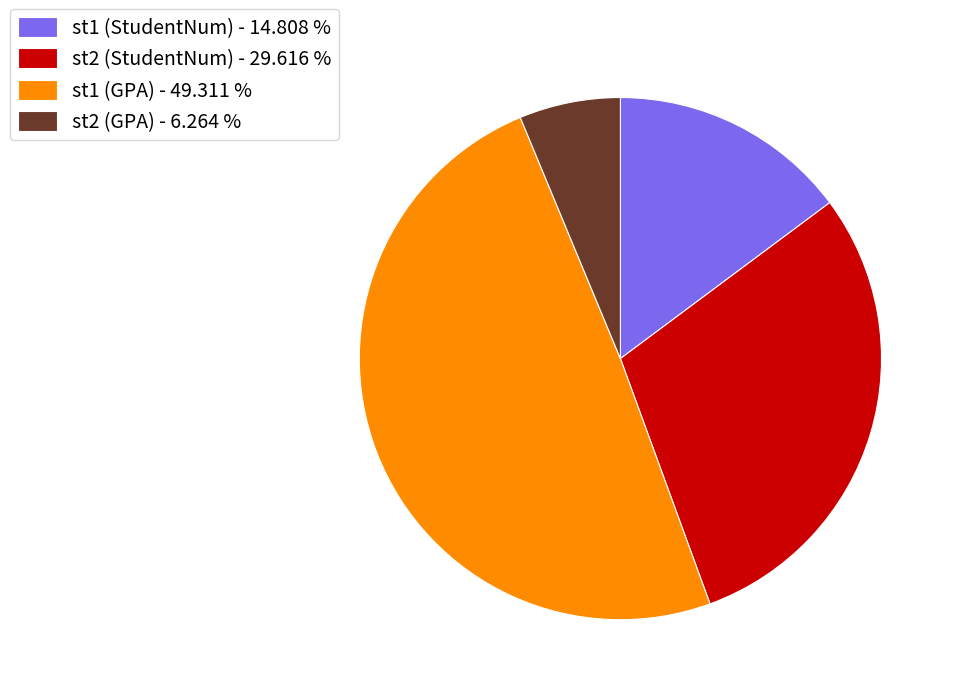

Rank the categories by value from lowest to highest.

st2 (GPA) - 6.264 %, st1 (StudentNum) - 14.808 %, st2 (StudentNum) - 29.616 %, st1 (GPA) - 49.311 %